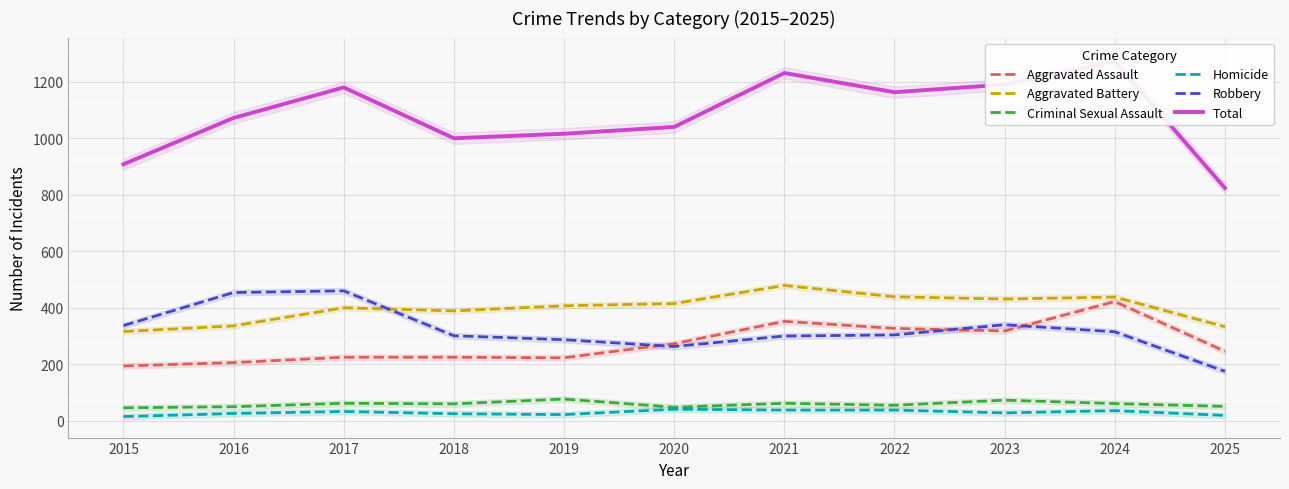

Which series has the largest total across all categories?

Total